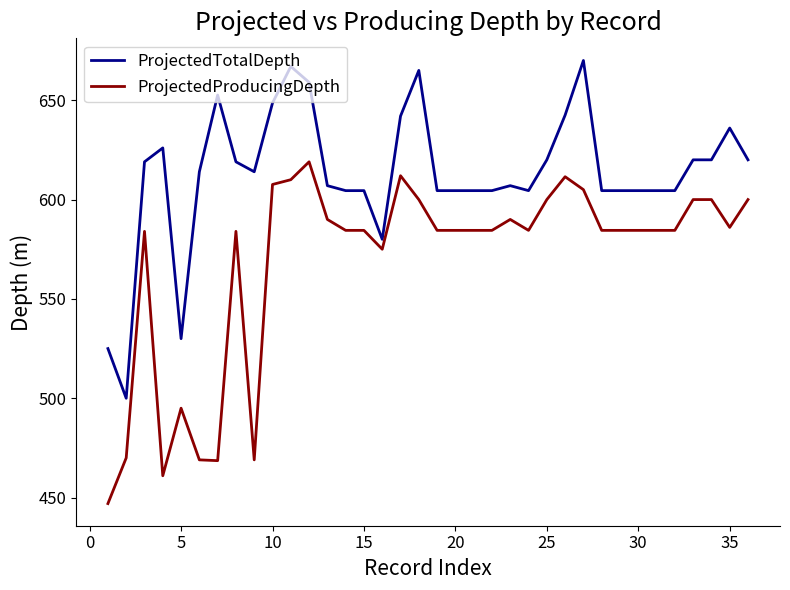

Which series has the largest total across all categories?

ProjectedTotalDepth